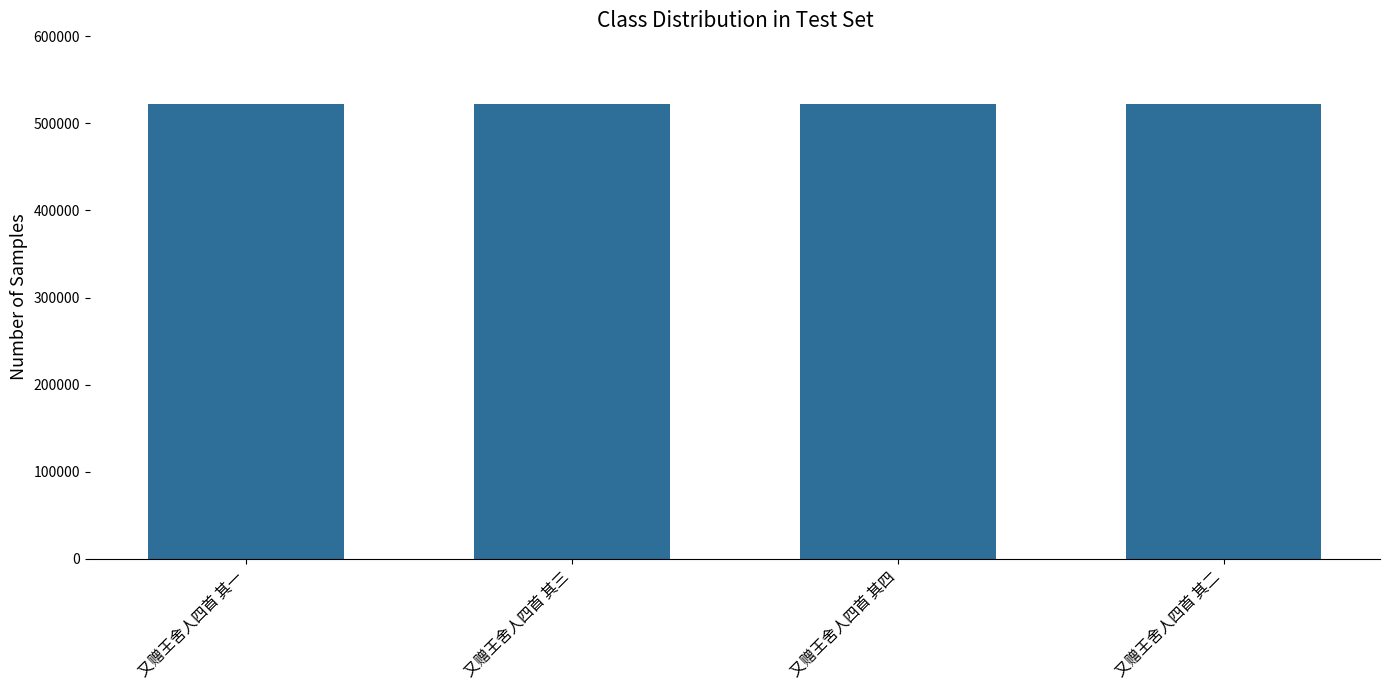

What is the label of the 2nd bar from the left?

又赠王舍人四首 其三